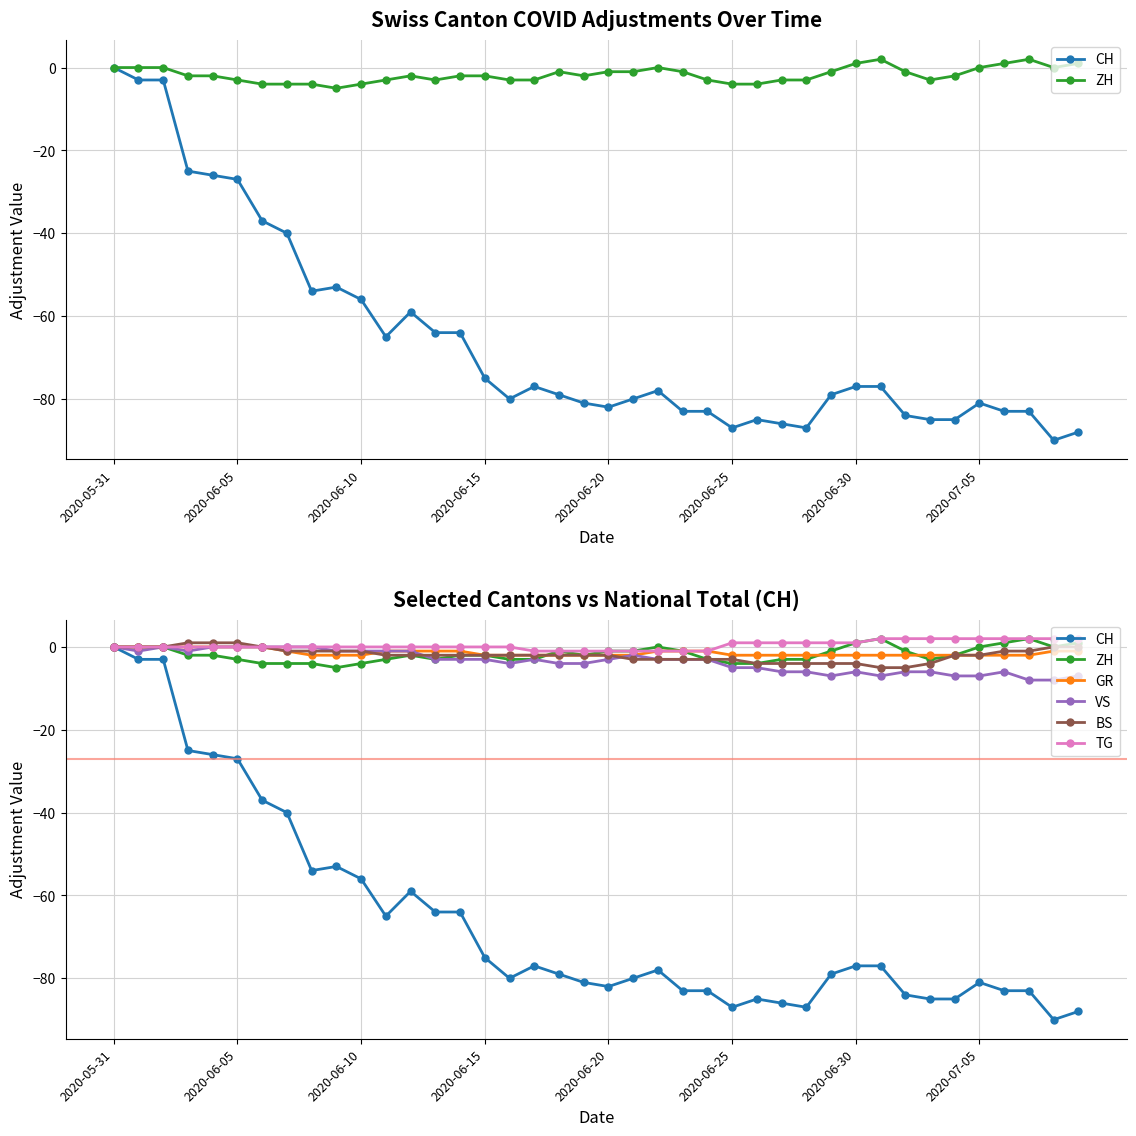

Where does the ZH series first go above -2?

2020-05-31